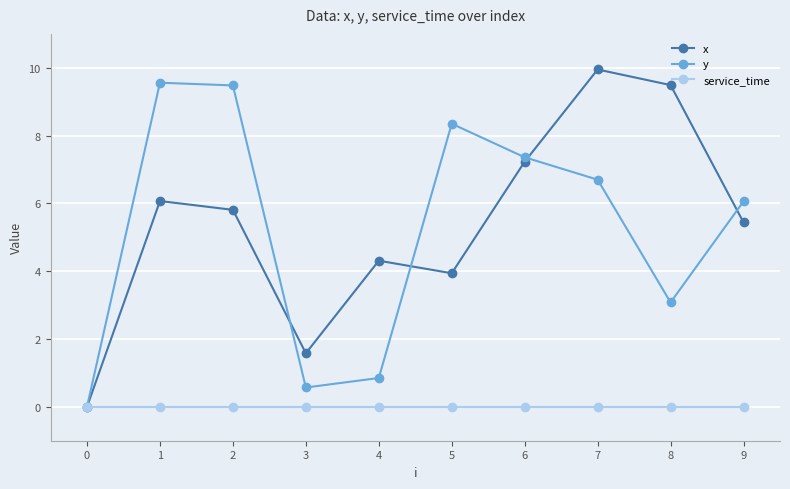

At which category does x reach its first local valley?

3